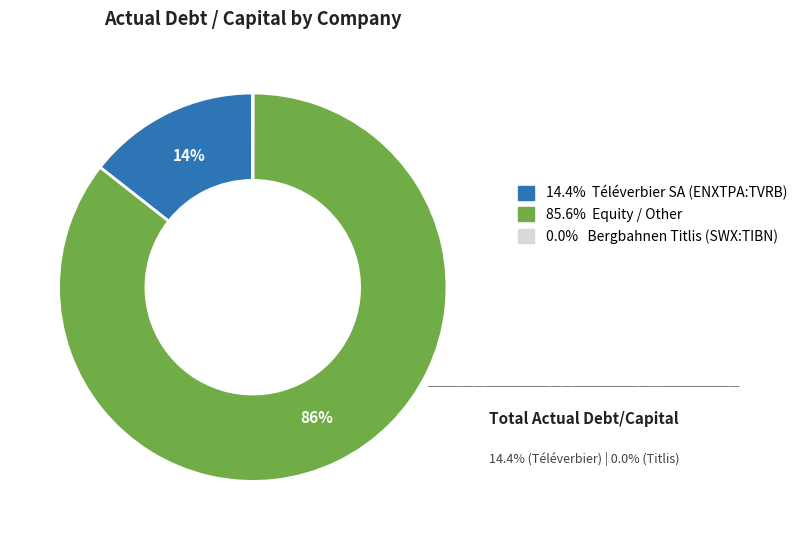

Is there a majority slice in this chart?

Yes